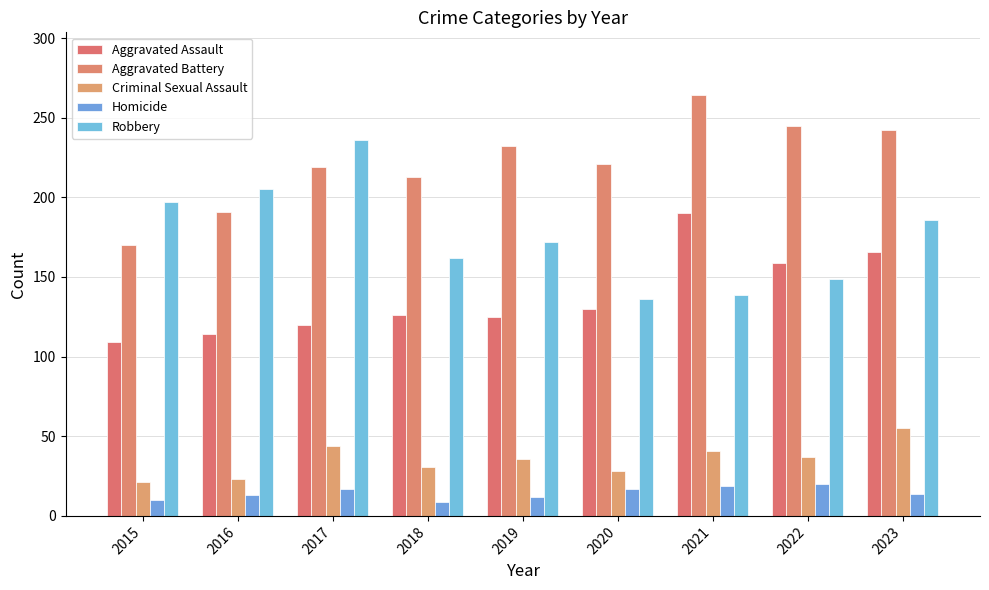

Reading left to right, what are all the values shown in this chart?

Aggravated Assault: 109	114	120	126	125	130	190	159	166
Aggravated Battery: 170	191	219	213	232	221	264	245	242
Criminal Sexual Assault: 21	23	44	31	36	28	41	37	55
Homicide: 10	13	17	9	12	17	19	20	14
Robbery: 197	205	236	162	172	136	139	149	186